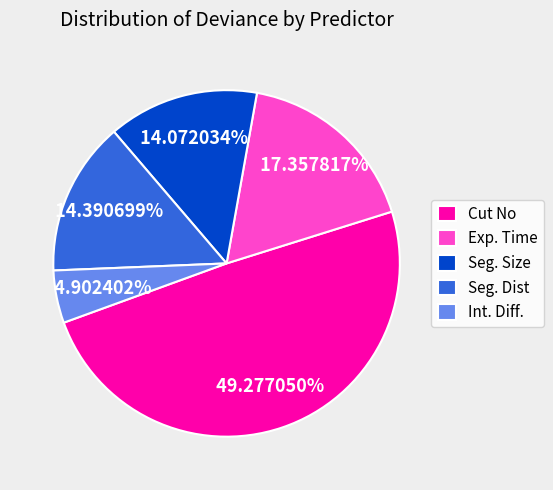

Does Exp. Time represent more than half of the total?

No